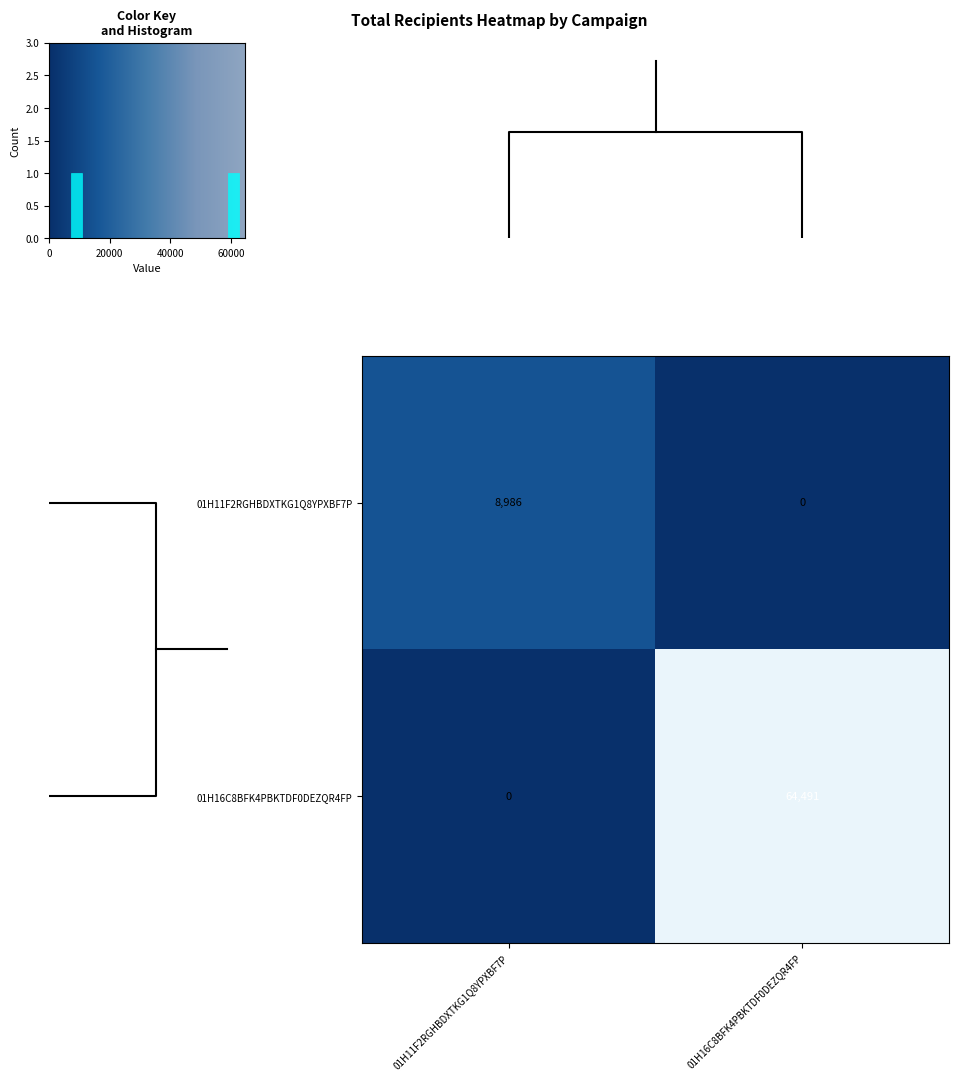

How many values in the 01H16C8BFK4PBKTDF0DEZQR4FP series are below 64491?

1